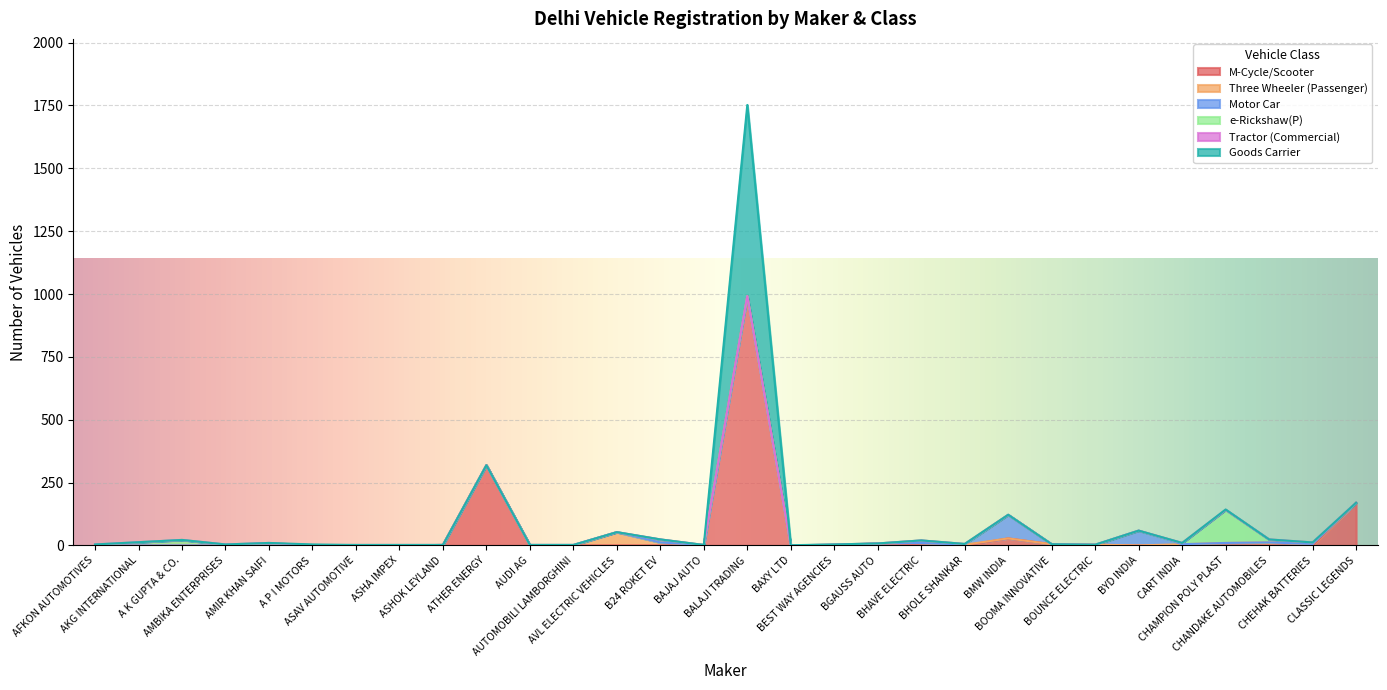

Reading left to right, list all the values displayed in this chart.

M-Cycle/Scooter: 0	0	0	0	0	0	0	0	2	319	0	0	0	0	2	992	0	0	8	0	0	28	5	3	0	0	0	0	0	170
Three Wheeler (Passenger): 0	0	0	0	0	0	0	0	0	0	0	0	53	12	0	0	0	2	0	10	3	0	0	0	0	5	10	12	6	0
Motor Car: 0	0	0	0	0	0	0	0	0	0	2	2	0	0	0	0	0	0	0	0	0	94	0	0	59	0	0	0	0	0
e-Rickshaw(P): 4	13	22	4	10	0	2	2	0	0	0	0	0	12	0	0	0	2	0	10	3	0	0	0	0	5	132	12	6	0
Tractor (Commercial): 0	0	0	0	0	0	0	0	0	0	0	0	0	0	0	0	0	0	0	0	0	0	0	0	0	0	0	0	0	0
Goods Carrier: 0	0	0	0	0	4	0	0	0	0	0	0	0	0	0	760	1	0	0	0	0	0	0	0	0	0	1	0	0	0